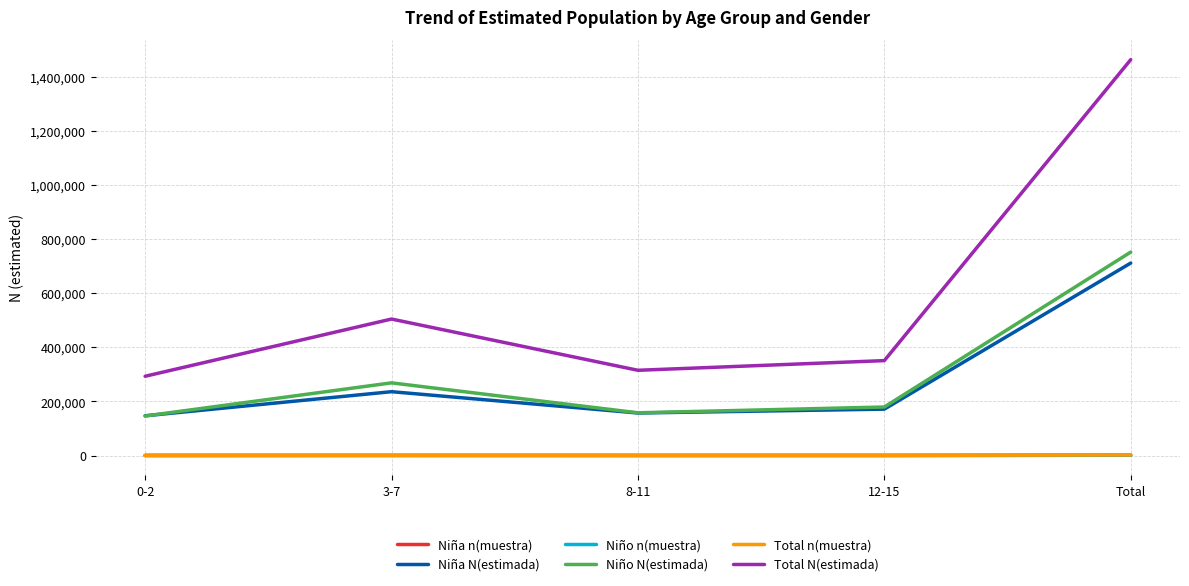

Does the chart display data point markers on the line(s)?

No